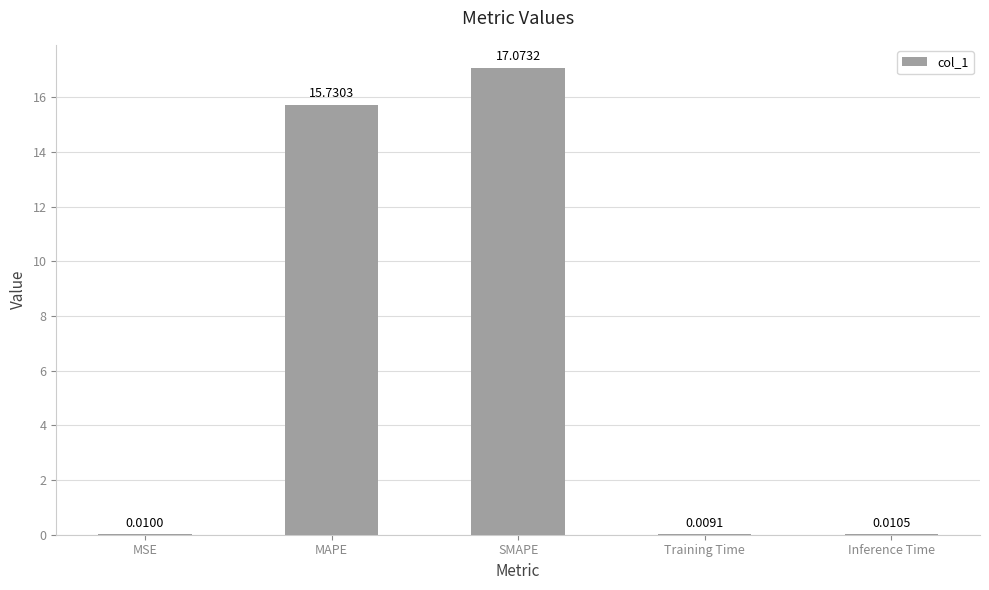

What is the sum of all values?

32.8